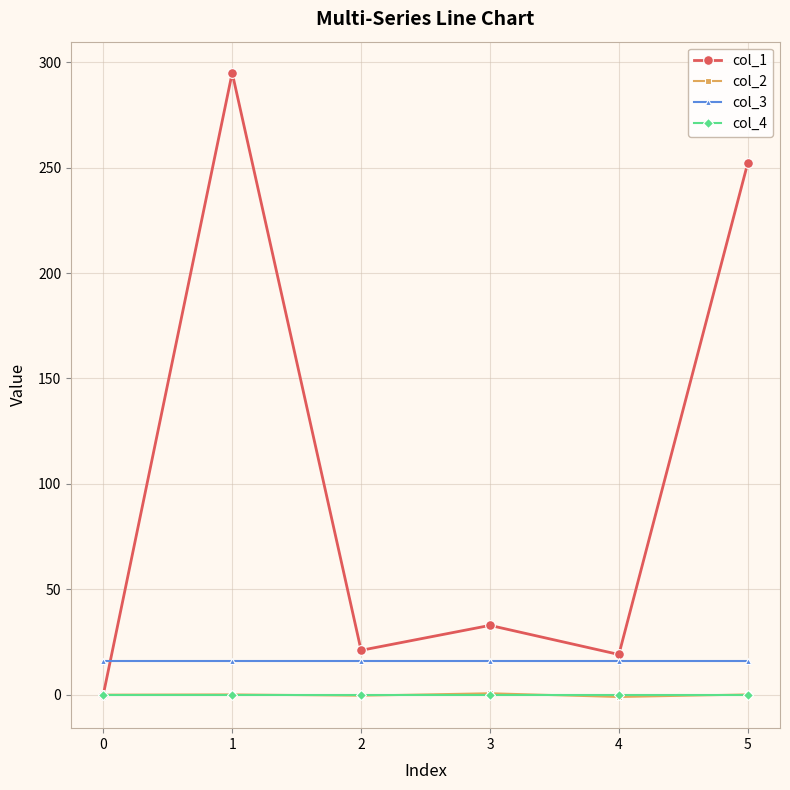

What is the greatest value displayed?

295.0